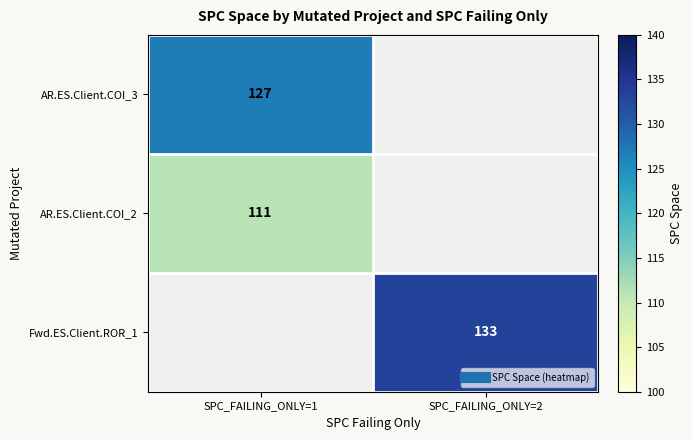

What is the minimum value shown in the chart?

111.0